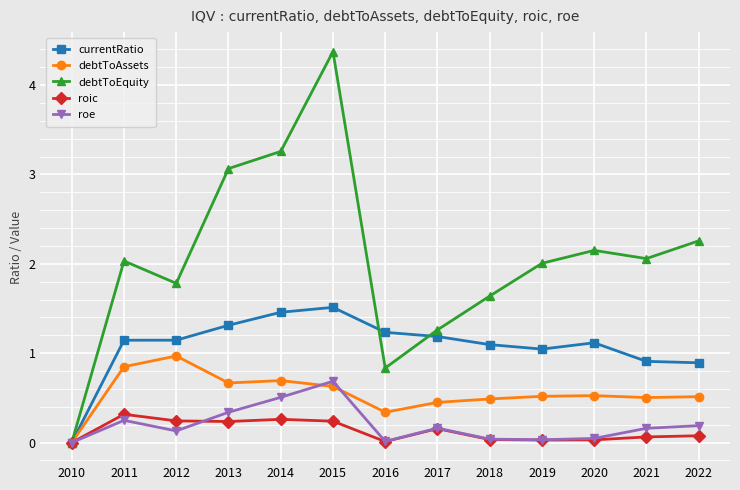

What is the difference between the highest and lowest values at 2011?

1.8